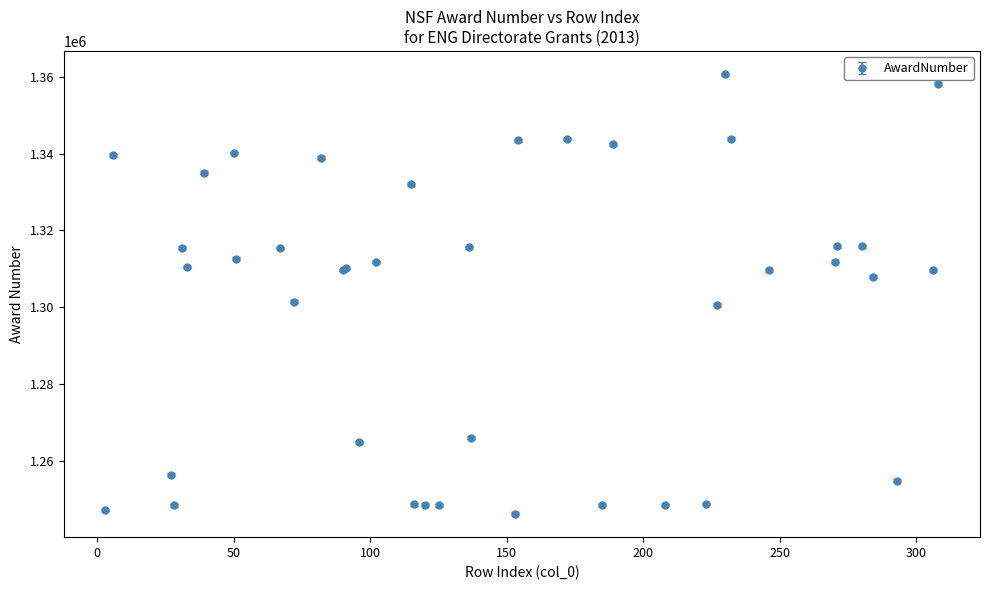

True or false: the data has more than 1 interior local peaks.

True